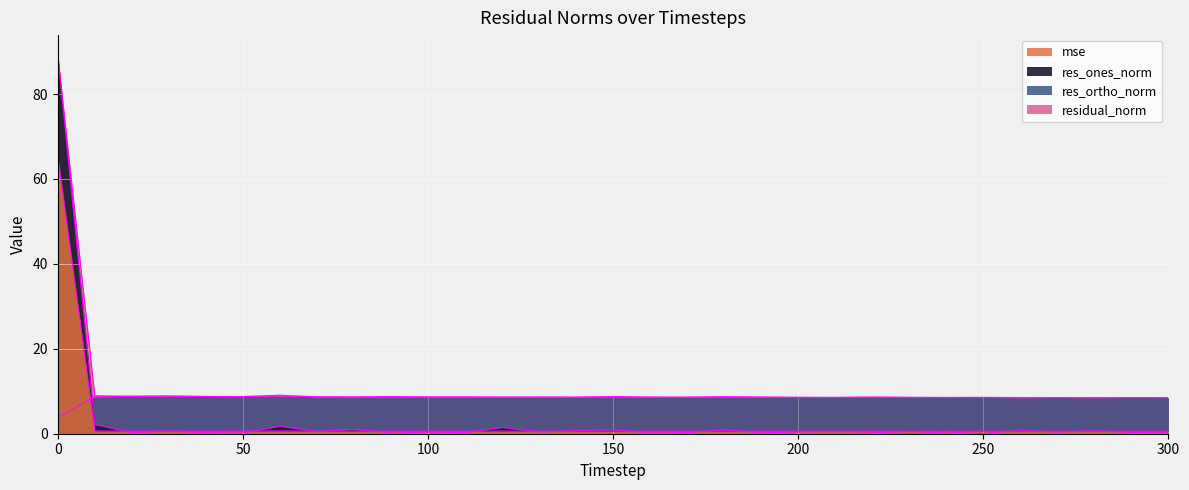

What is the difference between the res_ortho_norm values at 290 and 110?

0.1